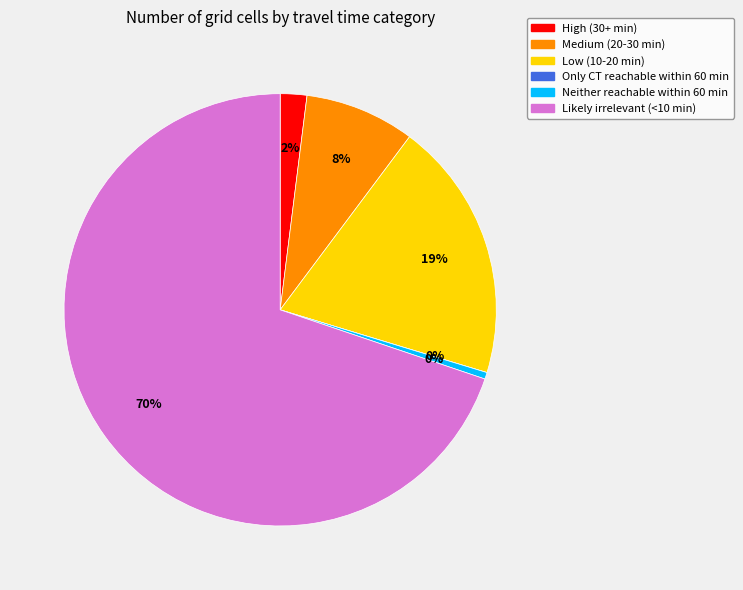

What percentage is the High (30+ min) slice, to the nearest percent?

2%